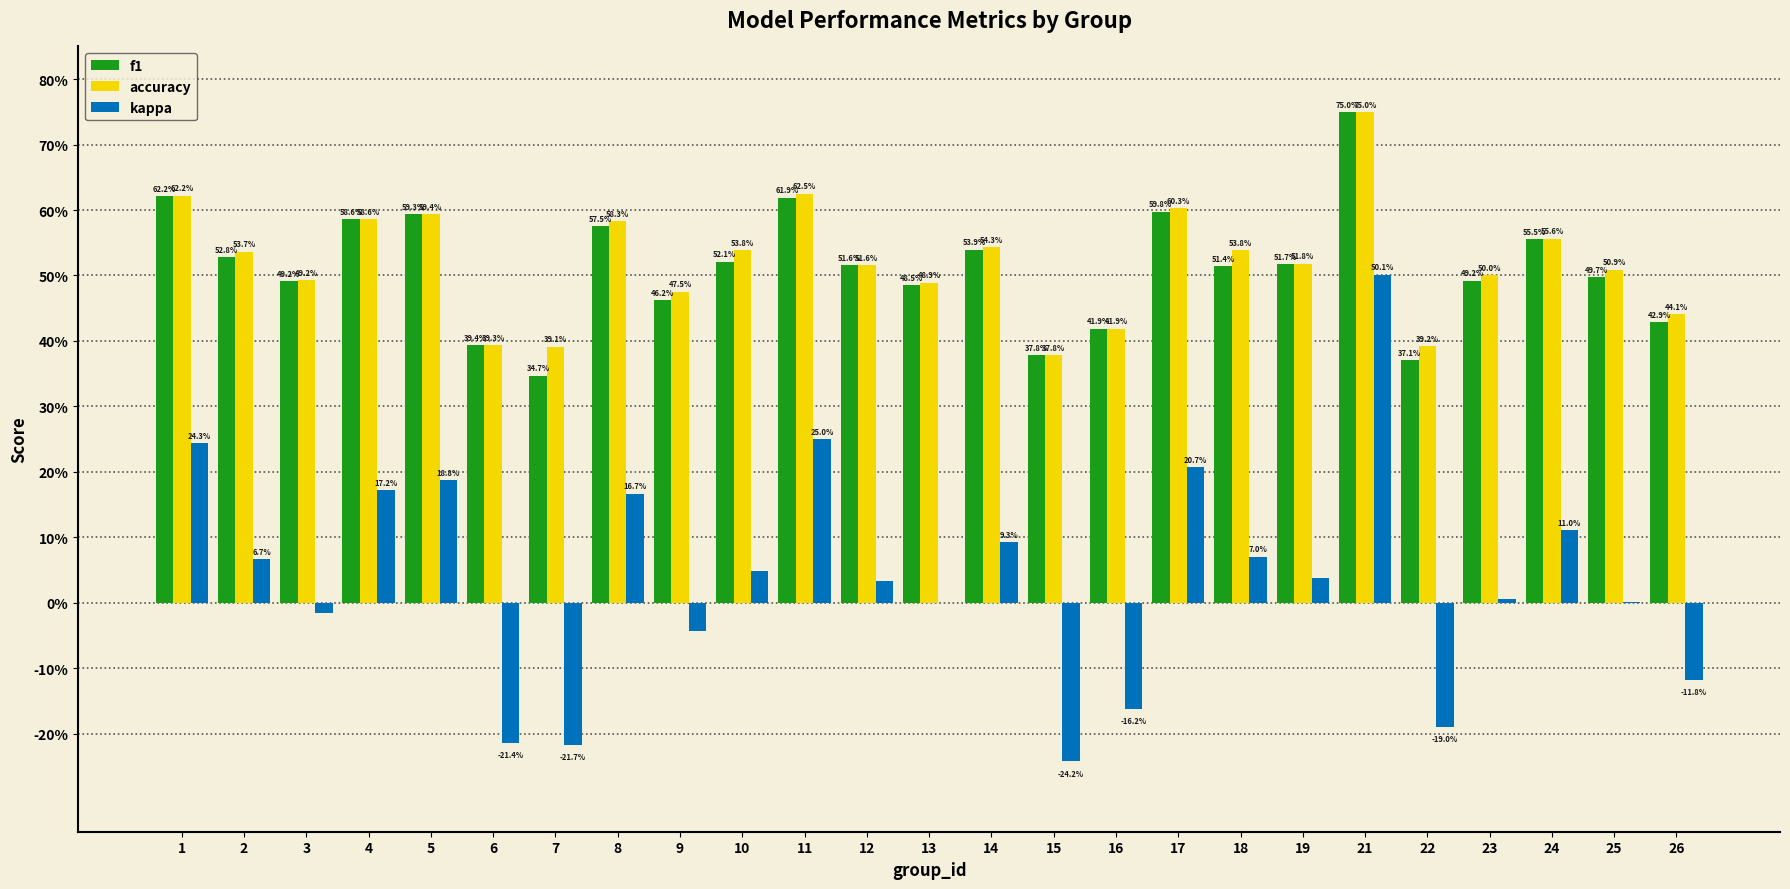

Which series has the largest total across all categories?

accuracy